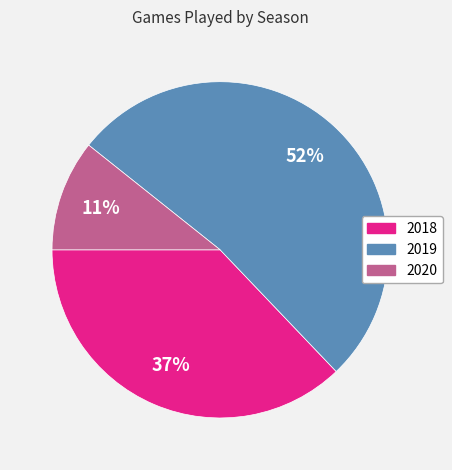

Does 2019 account for over 50% of the chart?

Yes